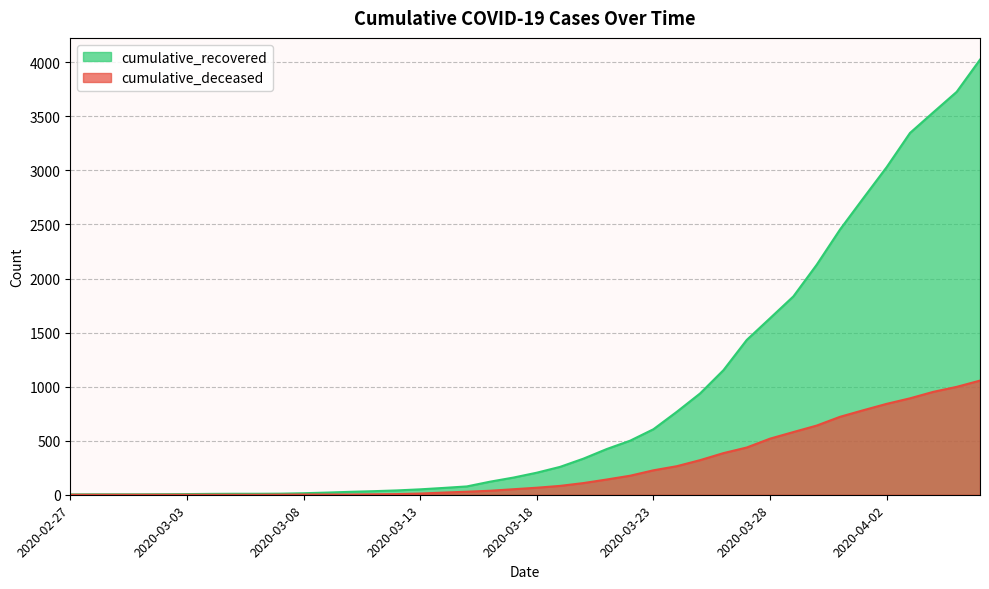

Does the chart display data point markers on the line(s)?

No